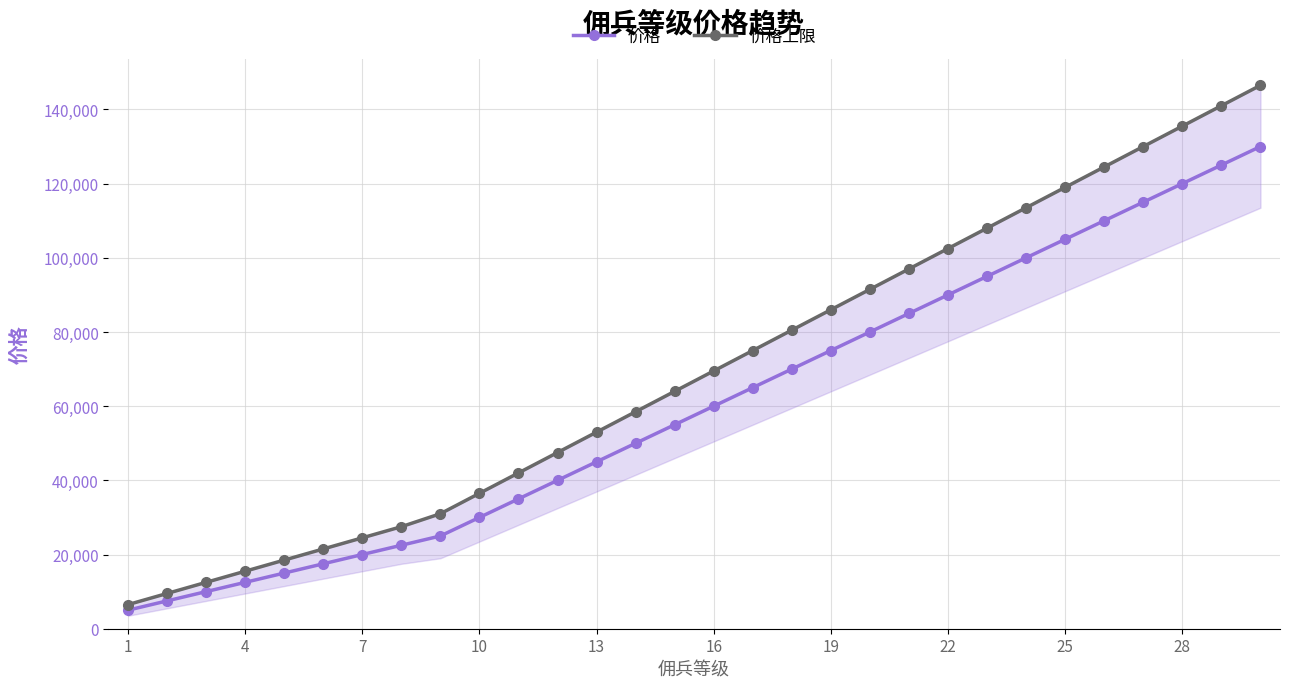

True or false: 价格 has more than 2 interior local peaks.

False